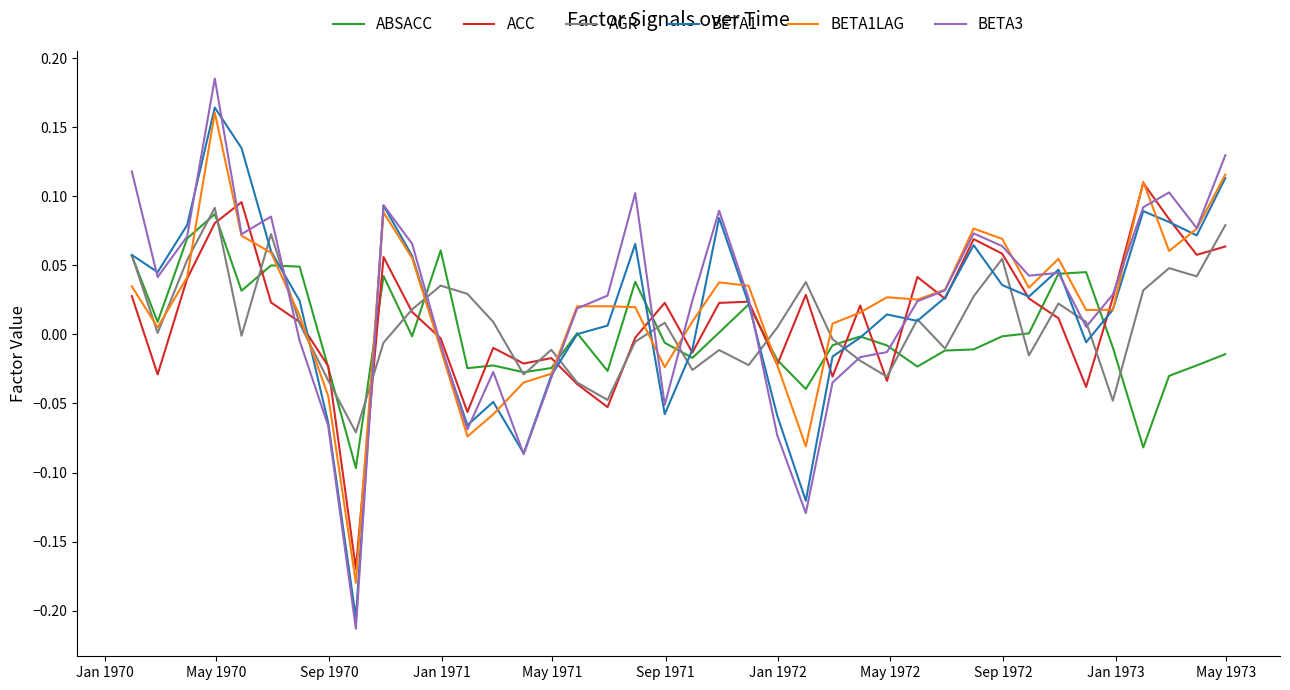

Which series has the widest spread of values?

BETA3